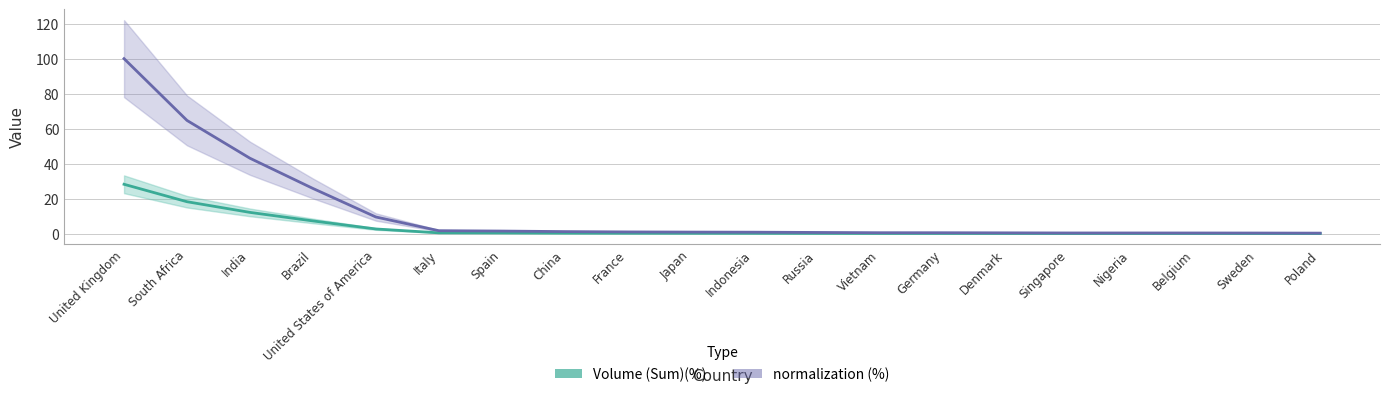

How many data points does each series have?

20